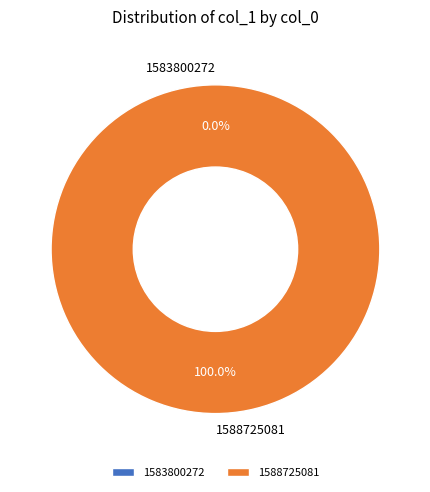

Count the number of slices in the pie.

2